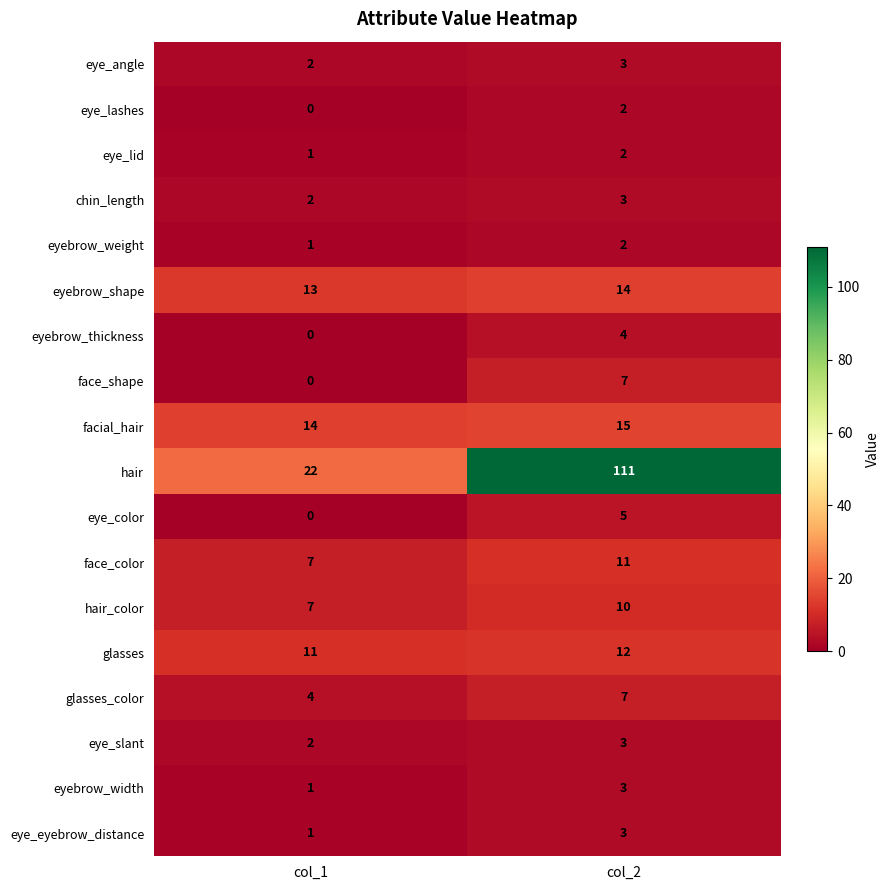

Where is hair nearest to the value 66?

col_1